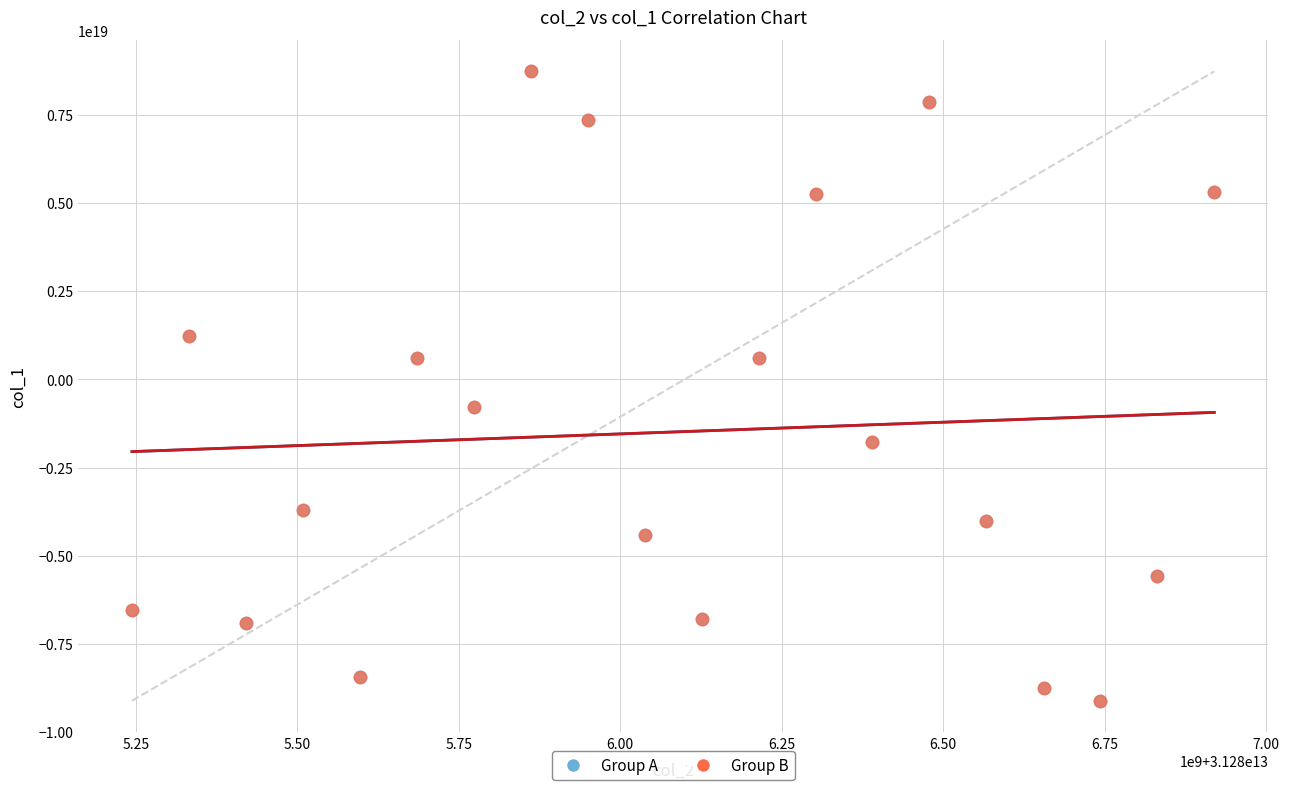

What are all the series names shown in the legend?

Group A, Group B